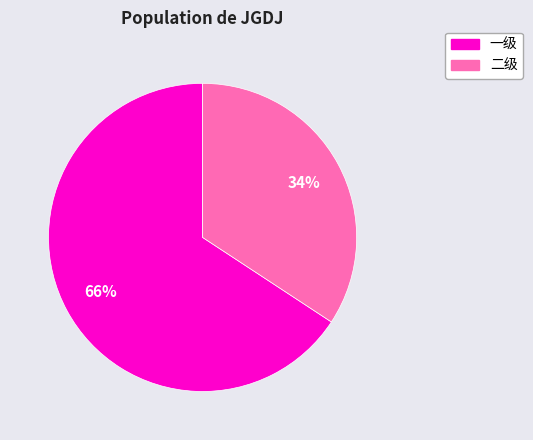

How many slices are in this pie chart?

2